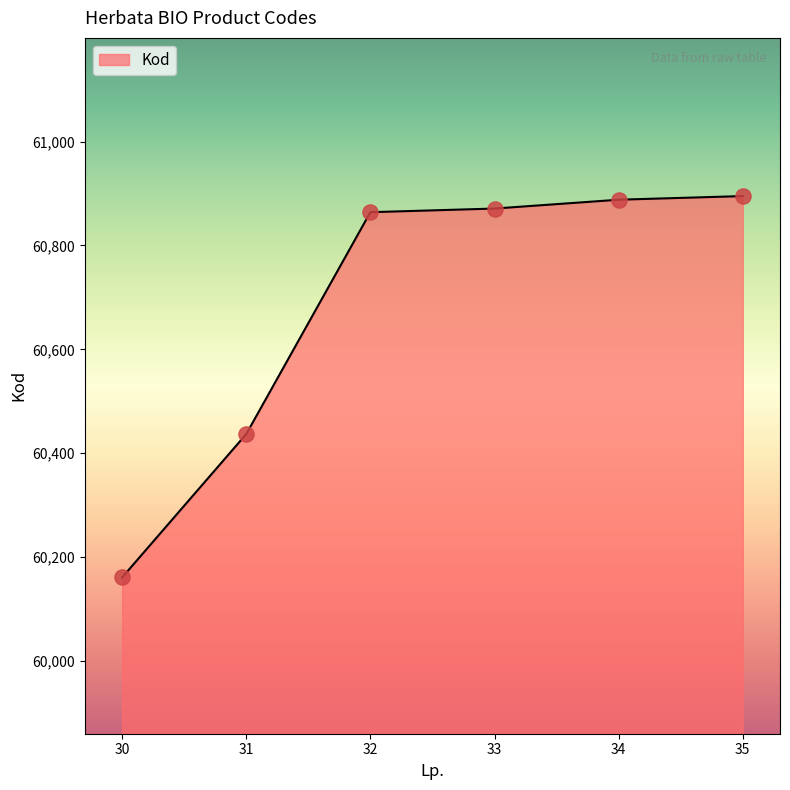

What is the ratio of the value at 33 to the value at 30?

1.0